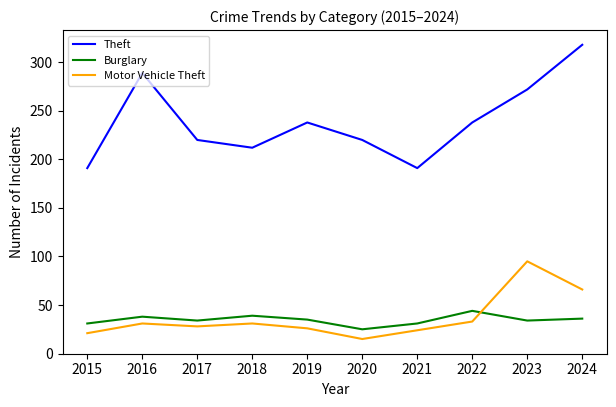

True or false: Burglary and Theft cross at least once.

False